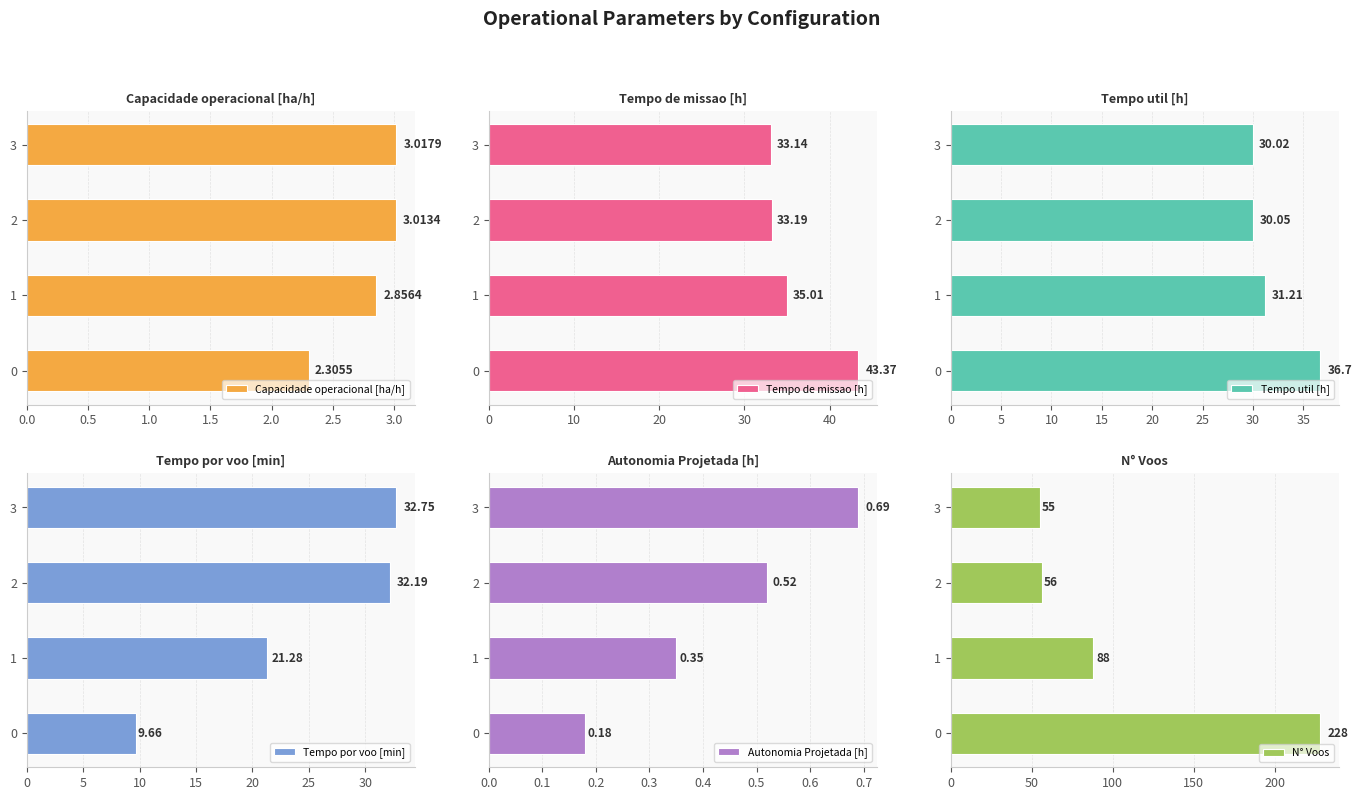

How many data points in Capacidade operacional [ha/h] are less than 3?

2